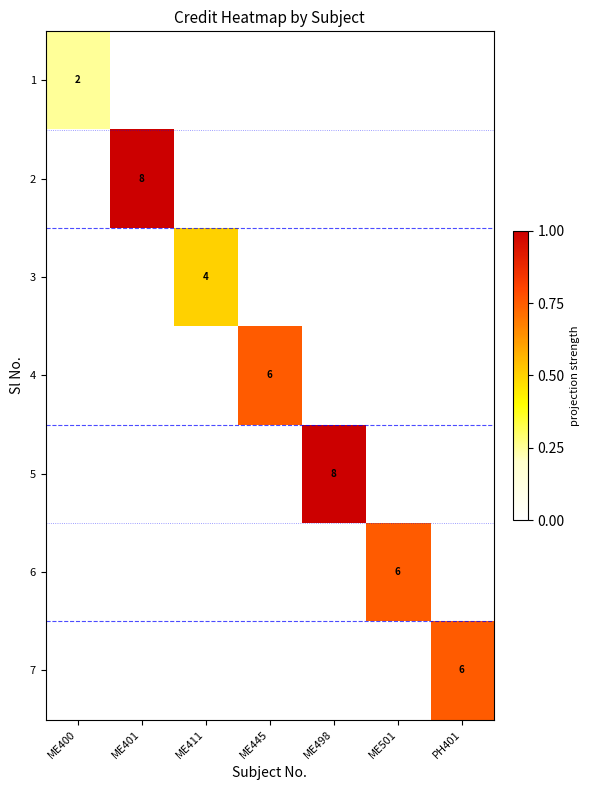

Which category has the highest value across all series?

ME401